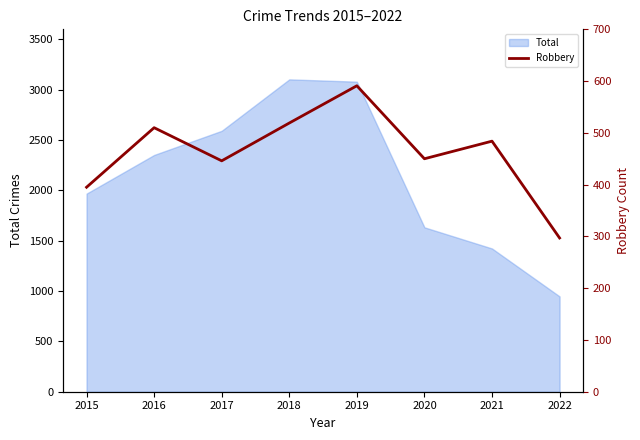

What is the difference between the second highest and second lowest values?

124